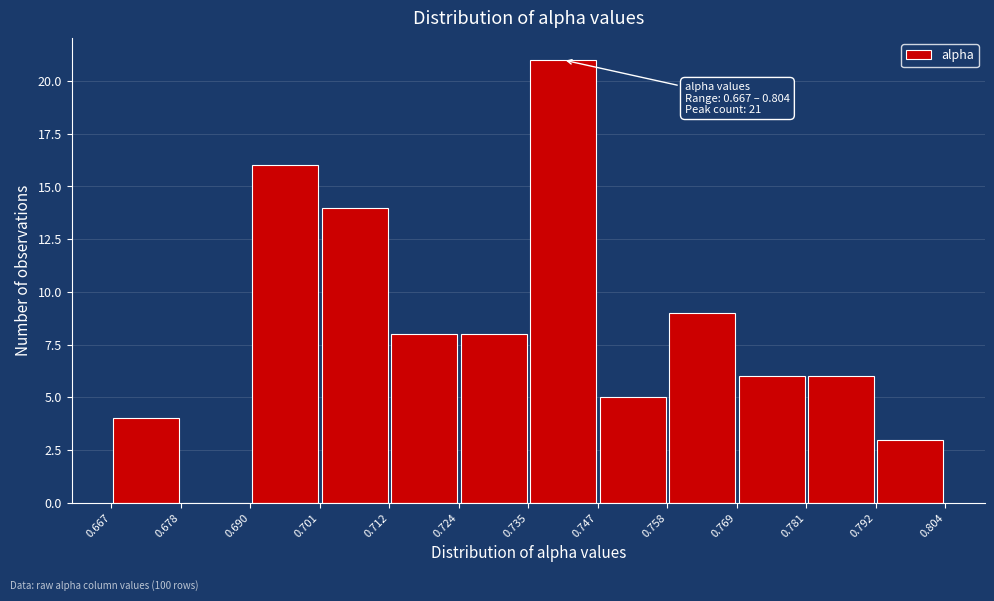

Which range on the x-axis has the tallest bar?

0.735 to 0.747